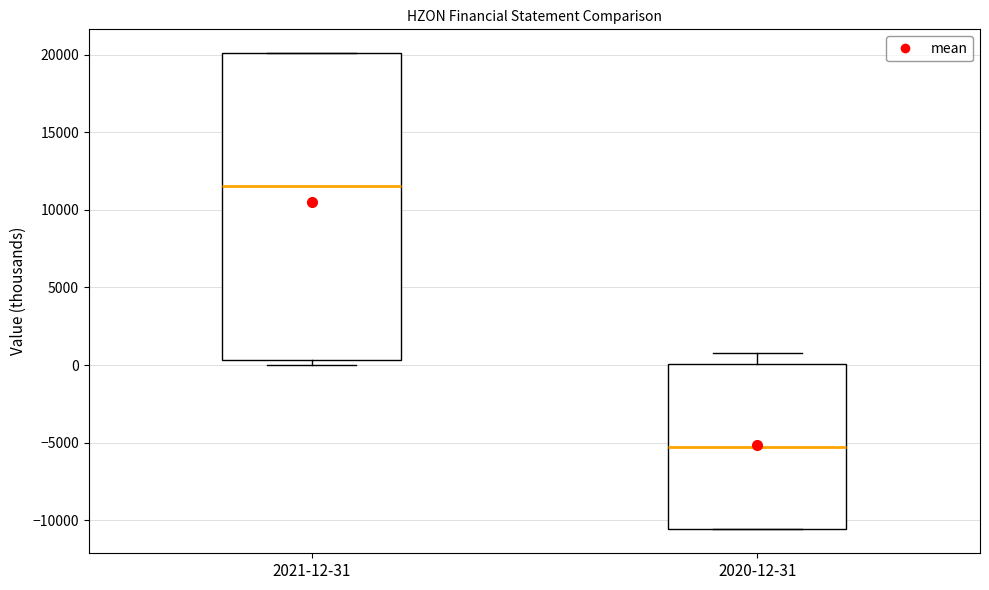

Reading left to right, transcribe this box plot: for each box, give where its median line is, the range the box spans, and where its two whiskers end, as read against the y-axis. The values are not printed on the chart, so give them approximately, as read against the axis.

2021-12-31: median 11500, box 500 to 20000, whiskers 0 to 20000
2020-12-31: median -5500, box -10500 to 0, whiskers -10500 to 1000